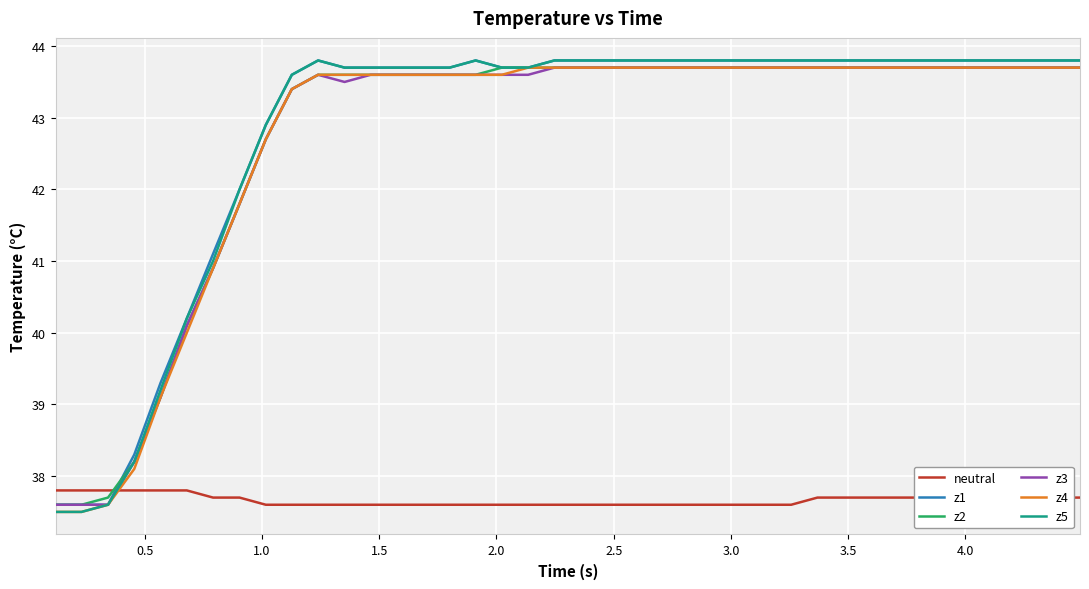

What is the maximum value for z3?

43.7